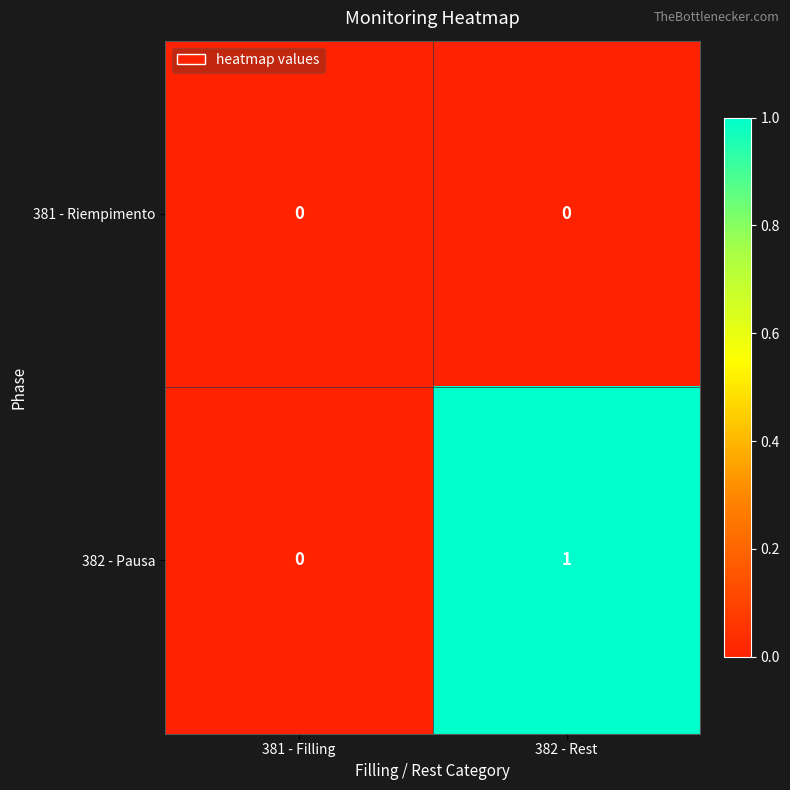

How many categories are shown in the chart?

2